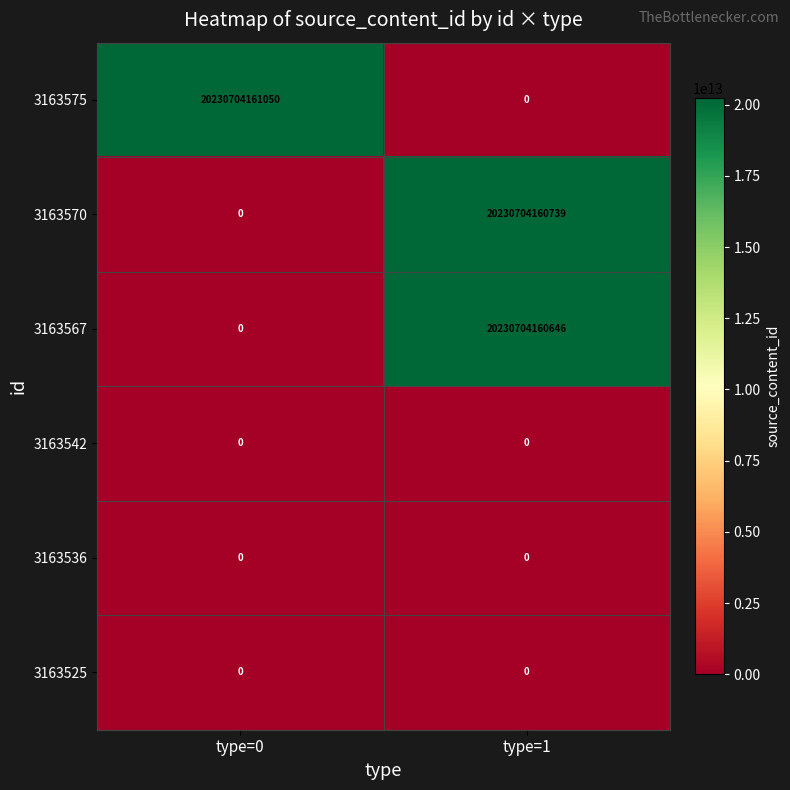

Which series has the largest total across all categories?

3163575